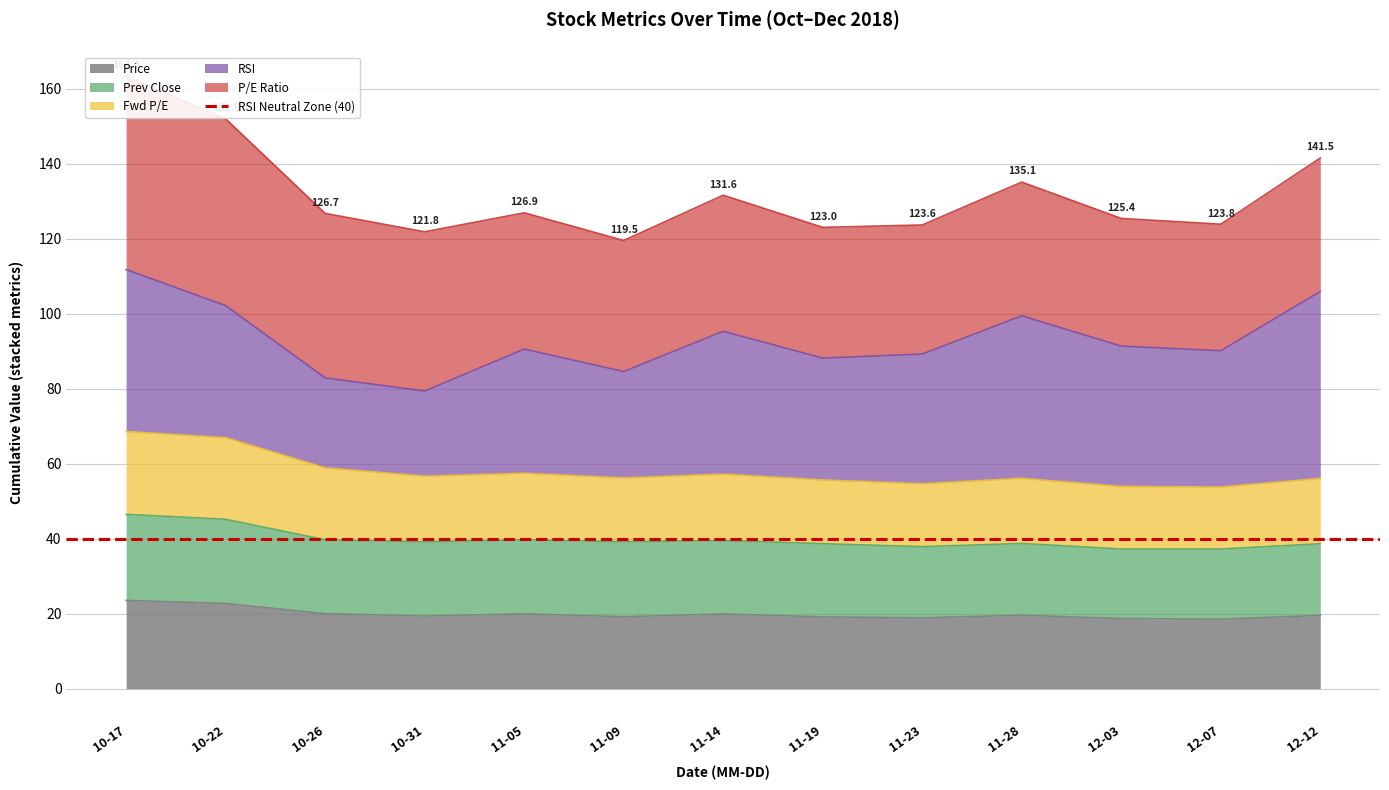

The value of Price at 12-07 is 9.4. True or false?

False